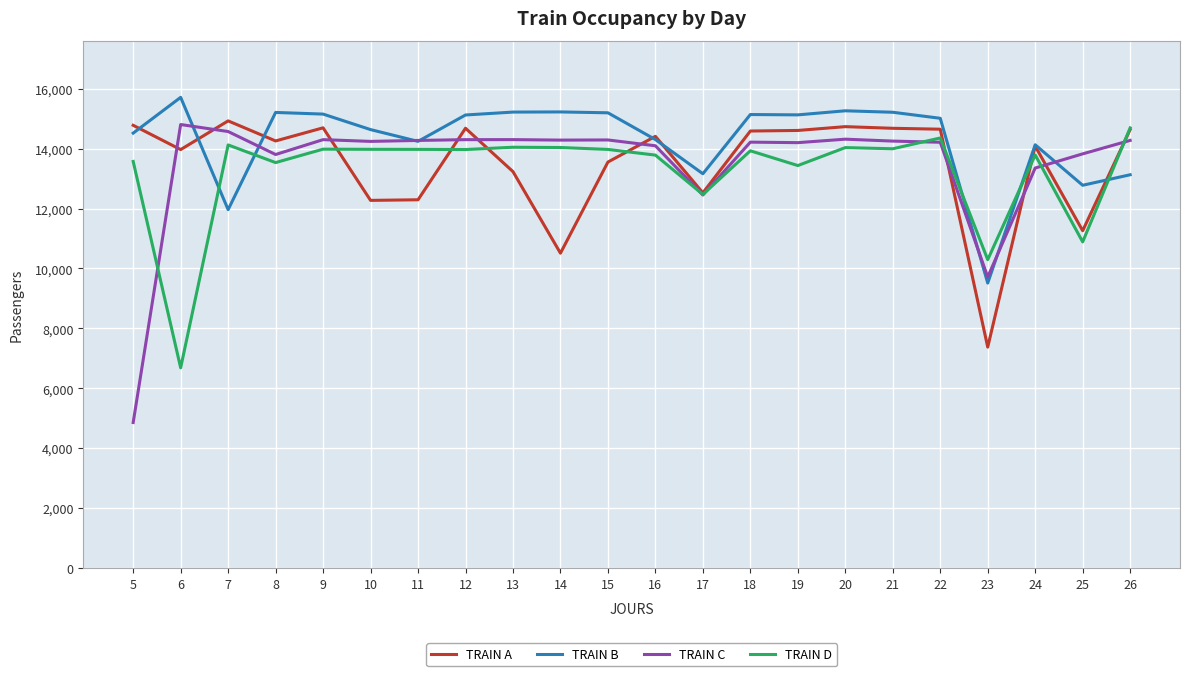

The value of TRAIN C at 20 is 14314. True or false?

True